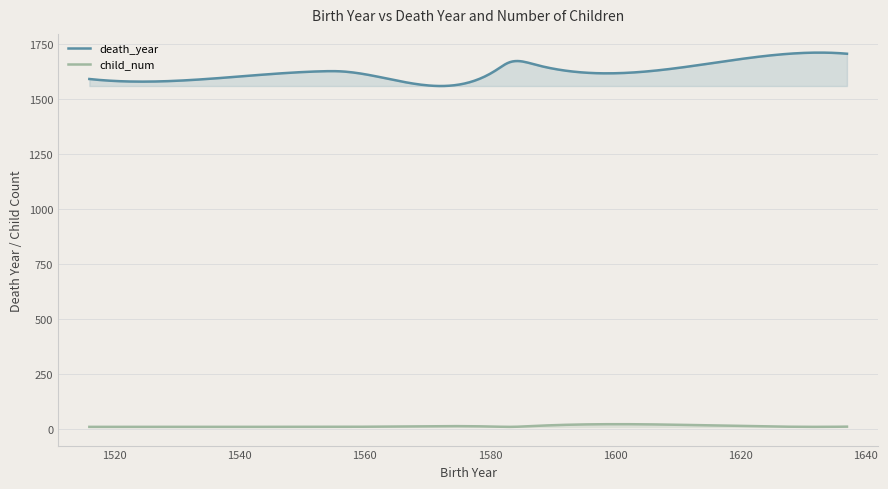

True or false: death_year and child_num intersect in this chart.

False